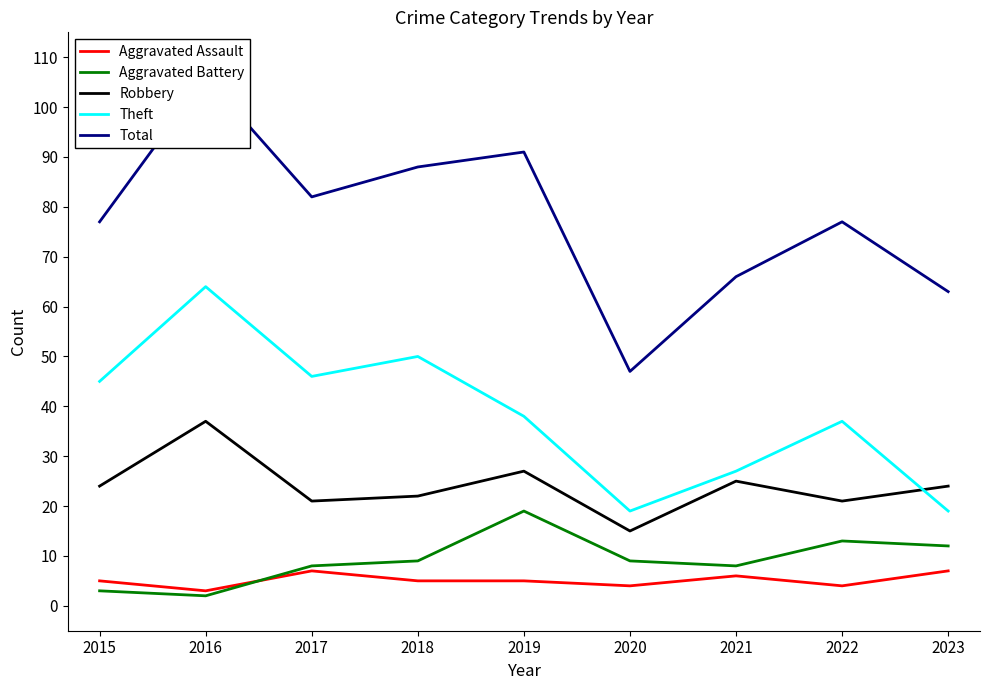

Is it true that Aggravated Battery equals 2 at 2017?

False